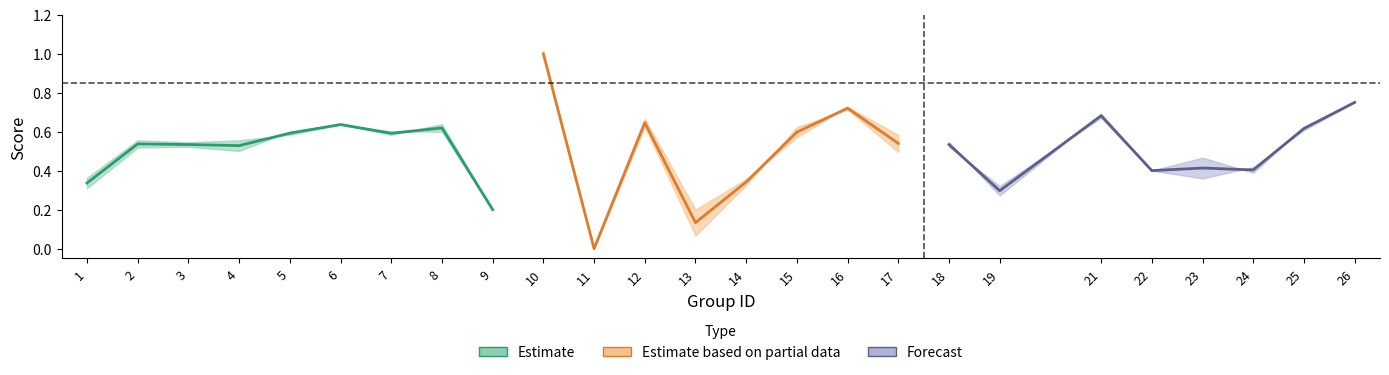

Read the f1 value at 23.

0.4